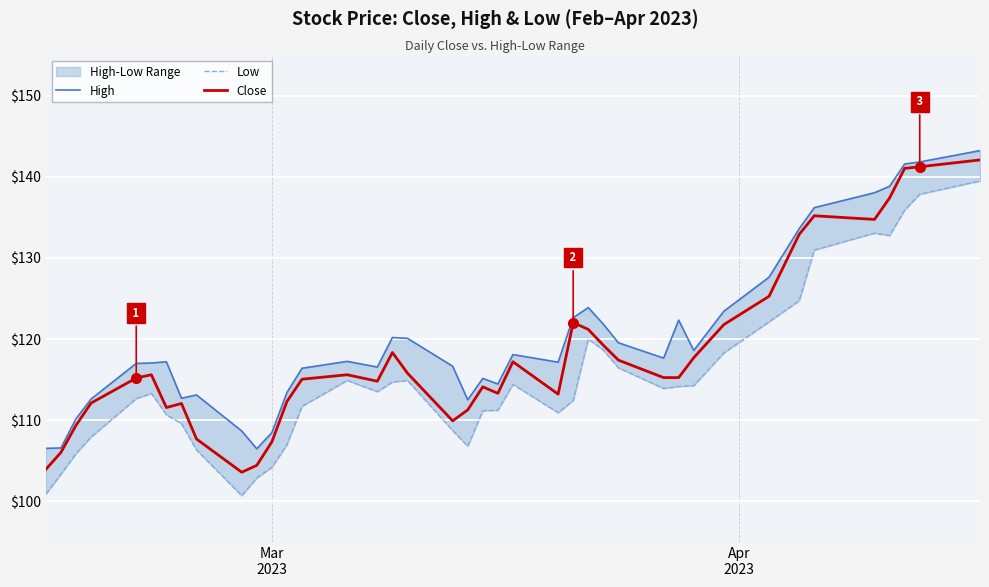

What is the lowest value of the Close series?

103.6